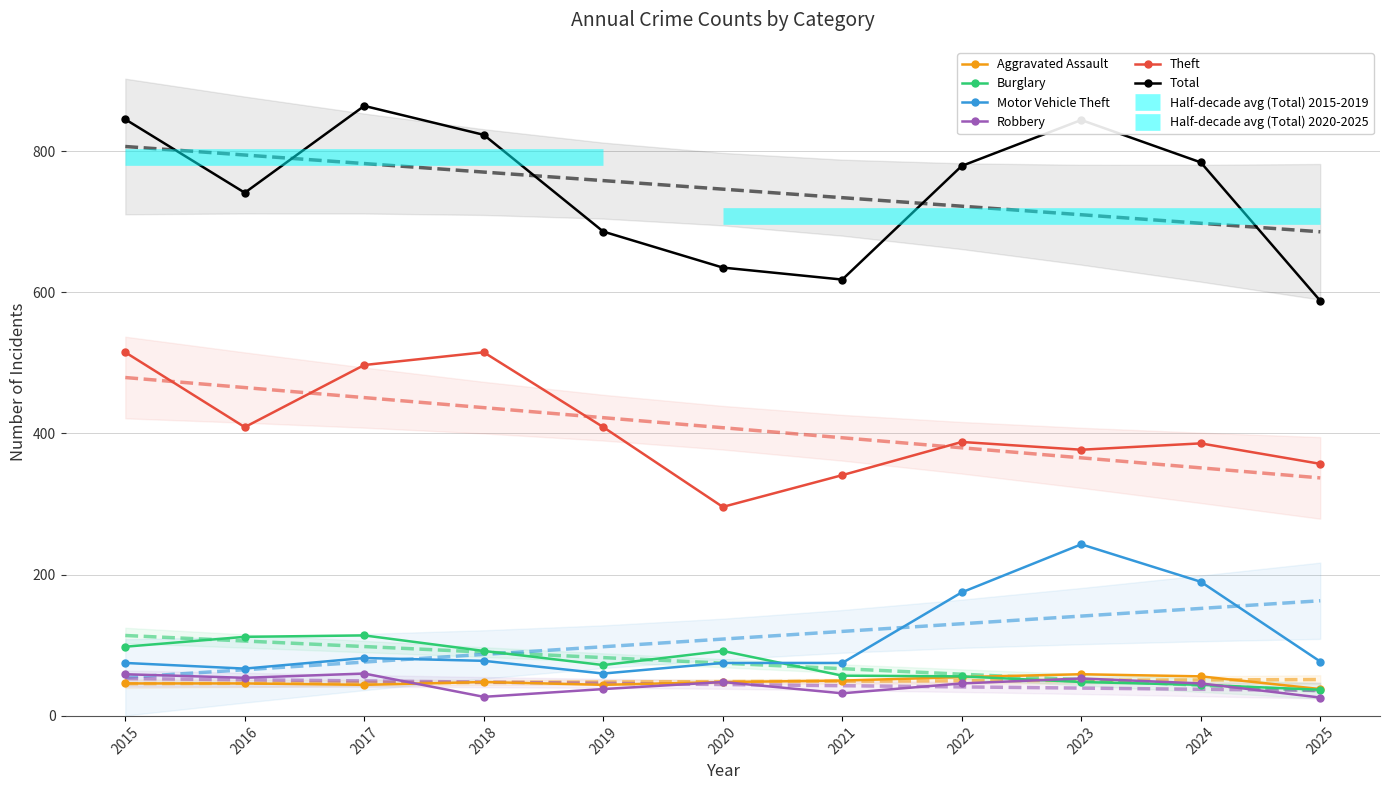

Is it true that Robbery equals 46 at 2024?

True